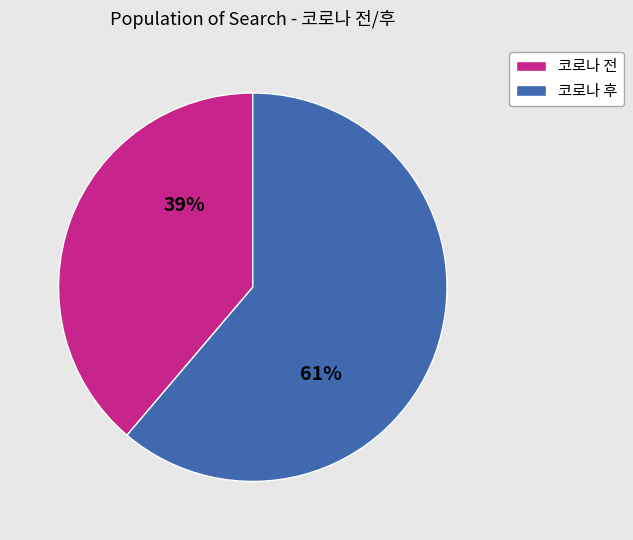

Which has a higher value, 코로나 전 or 코로나 후?

코로나 후